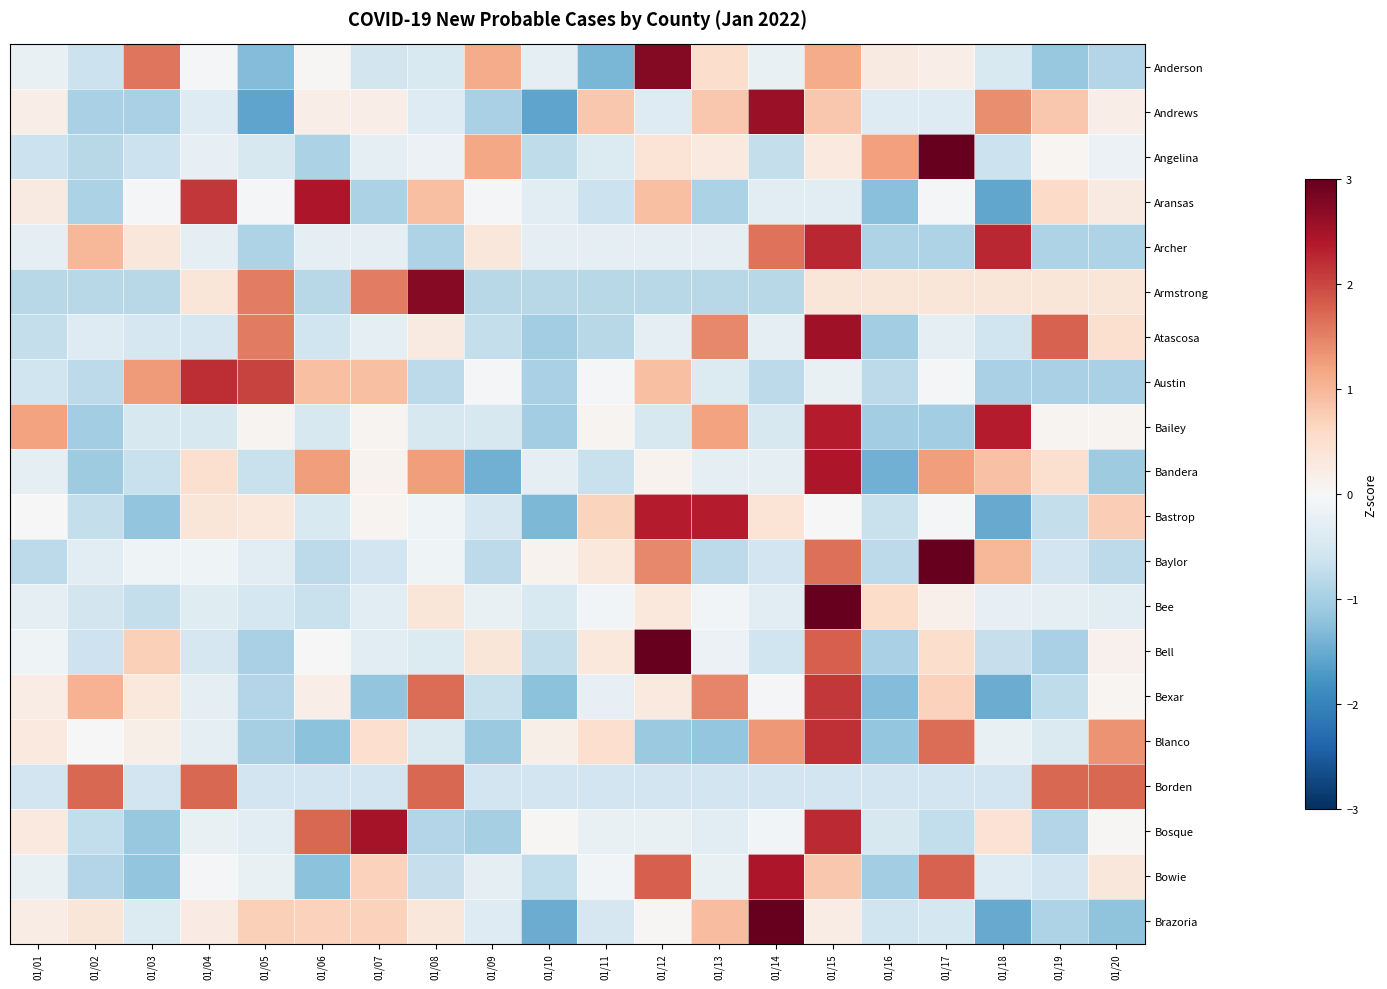

Reading left to right, what are all the values shown in this chart?

Anderson: 01/01=-0.2	01/02=-0.6	01/03=1.6	01/04=-0.1	01/05=-1.3	01/06=0.0	01/07=-0.6	01/08=-0.5	01/09=1.1	01/10=-0.3	01/11=-1.4	01/12=2.8	01/13=0.5	01/14=-0.2	01/15=1.1	01/16=0.3	01/17=0.2	01/18=-0.5	01/19=-1.1	01/20=-0.9
Andrews: 01/01=0.2	01/02=-1.0	01/03=-1.0	01/04=-0.4	01/05=-1.6	01/06=0.2	01/07=0.2	01/08=-0.4	01/09=-1.0	01/10=-1.6	01/11=0.8	01/12=-0.4	01/13=0.8	01/14=2.6	01/15=0.8	01/16=-0.4	01/17=-0.4	01/18=1.4	01/19=0.8	01/20=0.2
Angelina: 01/01=-0.6	01/02=-0.8	01/03=-0.6	01/04=-0.2	01/05=-0.5	01/06=-0.9	01/07=-0.3	01/08=-0.2	01/09=1.2	01/10=-0.8	01/11=-0.4	01/12=0.4	01/13=0.3	01/14=-0.7	01/15=0.3	01/16=1.2	01/17=3.5	01/18=-0.6	01/19=0.1	01/20=-0.2
Aransas: 01/01=0.3	01/02=-1.0	01/03=-0.0	01/04=2.1	01/05=-0.0	01/06=2.4	01/07=-1.0	01/08=0.9	01/09=-0.0	01/10=-0.3	01/11=-0.6	01/12=0.9	01/13=-1.0	01/14=-0.3	01/15=-0.3	01/16=-1.3	01/17=-0.0	01/18=-1.6	01/19=0.6	01/20=0.3
Archer: 01/01=-0.3	01/02=1.0	01/03=0.4	01/04=-0.3	01/05=-0.9	01/06=-0.3	01/07=-0.3	01/08=-0.9	01/09=0.4	01/10=-0.3	01/11=-0.3	01/12=-0.3	01/13=-0.3	01/14=1.6	01/15=2.3	01/16=-0.9	01/17=-0.9	01/18=2.3	01/19=-0.9	01/20=-0.9
Armstrong: 01/01=-0.8	01/02=-0.8	01/03=-0.8	01/04=0.4	01/05=1.5	01/06=-0.8	01/07=1.5	01/08=2.7	01/09=-0.8	01/10=-0.8	01/11=-0.8	01/12=-0.8	01/13=-0.8	01/14=-0.8	01/15=0.4	01/16=0.4	01/17=0.4	01/18=0.4	01/19=0.4	01/20=0.4
Atascosa: 01/01=-0.7	01/02=-0.4	01/03=-0.5	01/04=-0.5	01/05=1.6	01/06=-0.6	01/07=-0.3	01/08=0.3	01/09=-0.7	01/10=-1.0	01/11=-0.8	01/12=-0.3	01/13=1.5	01/14=-0.3	01/15=2.5	01/16=-1.0	01/17=-0.3	01/18=-0.6	01/19=1.8	01/20=0.5
Austin: 01/01=-0.6	01/02=-0.8	01/03=1.3	01/04=2.2	01/05=2.0	01/06=0.9	01/07=0.9	01/08=-0.8	01/09=-0.0	01/10=-1.0	01/11=-0.0	01/12=0.9	01/13=-0.4	01/14=-0.8	01/15=-0.2	01/16=-0.8	01/17=-0.0	01/18=-1.0	01/19=-1.0	01/20=-1.0
Bailey: 01/01=1.2	01/02=-1.0	01/03=-0.5	01/04=-0.5	01/05=0.1	01/06=-0.5	01/07=0.1	01/08=-0.5	01/09=-0.5	01/10=-1.0	01/11=0.1	01/12=-0.5	01/13=1.2	01/14=-0.5	01/15=2.3	01/16=-1.0	01/17=-1.0	01/18=2.3	01/19=0.1	01/20=0.1
Bandera: 01/01=-0.3	01/02=-1.1	01/03=-0.7	01/04=0.5	01/05=-0.7	01/06=1.3	01/07=0.1	01/08=1.3	01/09=-1.5	01/10=-0.3	01/11=-0.7	01/12=0.1	01/13=-0.3	01/14=-0.3	01/15=2.4	01/16=-1.5	01/17=1.3	01/18=0.9	01/19=0.5	01/20=-1.1
Bastrop: 01/01=-0.0	01/02=-0.7	01/03=-1.2	01/04=0.4	01/05=0.3	01/06=-0.5	01/07=0.1	01/08=-0.1	01/09=-0.5	01/10=-1.3	01/11=0.7	01/12=2.4	01/13=2.4	01/14=0.4	01/15=-0.0	01/16=-0.7	01/17=-0.0	01/18=-1.5	01/19=-0.7	01/20=0.7
Baylor: 01/01=-0.8	01/02=-0.3	01/03=-0.1	01/04=-0.1	01/05=-0.3	01/06=-0.8	01/07=-0.6	01/08=-0.1	01/09=-0.8	01/10=0.1	01/11=0.3	01/12=1.4	01/13=-0.8	01/14=-0.6	01/15=1.7	01/16=-0.8	01/17=3.0	01/18=1.0	01/19=-0.6	01/20=-0.8
Bee: 01/01=-0.3	01/02=-0.6	01/03=-0.7	01/04=-0.4	01/05=-0.5	01/06=-0.7	01/07=-0.3	01/08=0.4	01/09=-0.2	01/10=-0.5	01/11=-0.1	01/12=0.3	01/13=-0.1	01/14=-0.3	01/15=4.1	01/16=0.6	01/17=0.2	01/18=-0.2	01/19=-0.3	01/20=-0.3
Bell: 01/01=-0.1	01/02=-0.6	01/03=0.7	01/04=-0.5	01/05=-1.0	01/06=0.0	01/07=-0.3	01/08=-0.4	01/09=0.4	01/10=-0.7	01/11=0.3	01/12=3.3	01/13=-0.2	01/14=-0.6	01/15=1.8	01/16=-1.0	01/17=0.5	01/18=-0.7	01/19=-1.0	01/20=0.1
Bexar: 01/01=0.2	01/02=1.0	01/03=0.3	01/04=-0.3	01/05=-0.9	01/06=0.2	01/07=-1.2	01/08=1.7	01/09=-0.7	01/10=-1.2	01/11=-0.2	01/12=0.3	01/13=1.5	01/14=-0.1	01/15=2.1	01/16=-1.3	01/17=0.7	01/18=-1.5	01/19=-0.8	01/20=0.1
Blanco: 01/01=0.3	01/02=0.0	01/03=0.2	01/04=-0.3	01/05=-1.0	01/06=-1.2	01/07=0.5	01/08=-0.4	01/09=-1.1	01/10=0.2	01/11=0.5	01/12=-1.1	01/13=-1.2	01/14=1.3	01/15=2.2	01/16=-1.2	01/17=1.7	01/18=-0.2	01/19=-0.4	01/20=1.3
Borden: 01/01=-0.6	01/02=1.7	01/03=-0.6	01/04=1.7	01/05=-0.6	01/06=-0.6	01/07=-0.6	01/08=1.7	01/09=-0.6	01/10=-0.6	01/11=-0.6	01/12=-0.6	01/13=-0.6	01/14=-0.6	01/15=-0.6	01/16=-0.6	01/17=-0.6	01/18=-0.6	01/19=1.7	01/20=1.7
Bosque: 01/01=0.3	01/02=-0.7	01/03=-1.1	01/04=-0.2	01/05=-0.3	01/06=1.7	01/07=2.5	01/08=-0.9	01/09=-1.0	01/10=0.0	01/11=-0.2	01/12=-0.2	01/13=-0.3	01/14=-0.1	01/15=2.2	01/16=-0.5	01/17=-0.7	01/18=0.4	01/19=-0.9	01/20=0.0
Bowie: 01/01=-0.2	01/02=-0.9	01/03=-1.2	01/04=-0.0	01/05=-0.2	01/06=-1.2	01/07=0.7	01/08=-0.7	01/09=-0.3	01/10=-0.7	01/11=-0.1	01/12=1.8	01/13=-0.2	01/14=2.4	01/15=0.8	01/16=-1.0	01/17=1.8	01/18=-0.4	01/19=-0.6	01/20=0.3
Brazoria: 01/01=0.2	01/02=0.4	01/03=-0.4	01/04=0.2	01/05=0.7	01/06=0.7	01/07=0.7	01/08=0.3	01/09=-0.4	01/10=-1.5	01/11=-0.5	01/12=0.0	01/13=0.9	01/14=3.0	01/15=0.2	01/16=-0.6	01/17=-0.5	01/18=-1.5	01/19=-0.9	01/20=-1.2